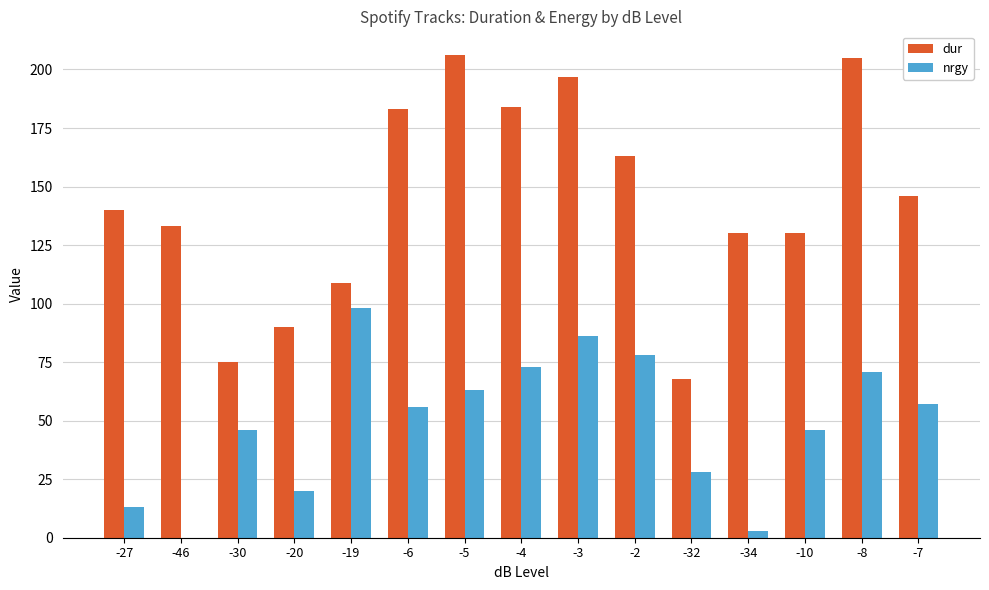

Does the chart contain stacked bars?

No